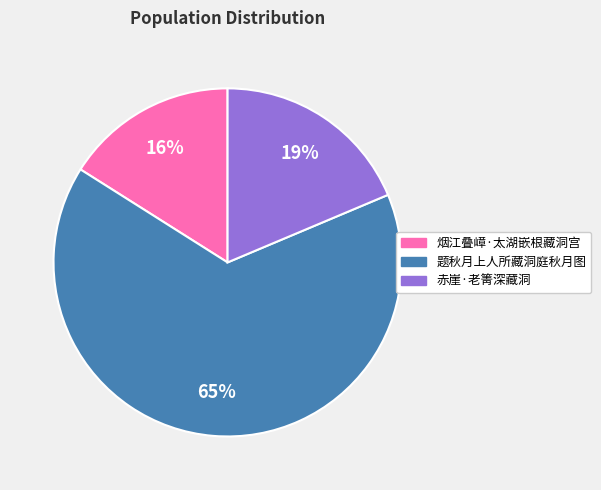

What is the majority slice?

题秋月上人所藏洞庭秋月图